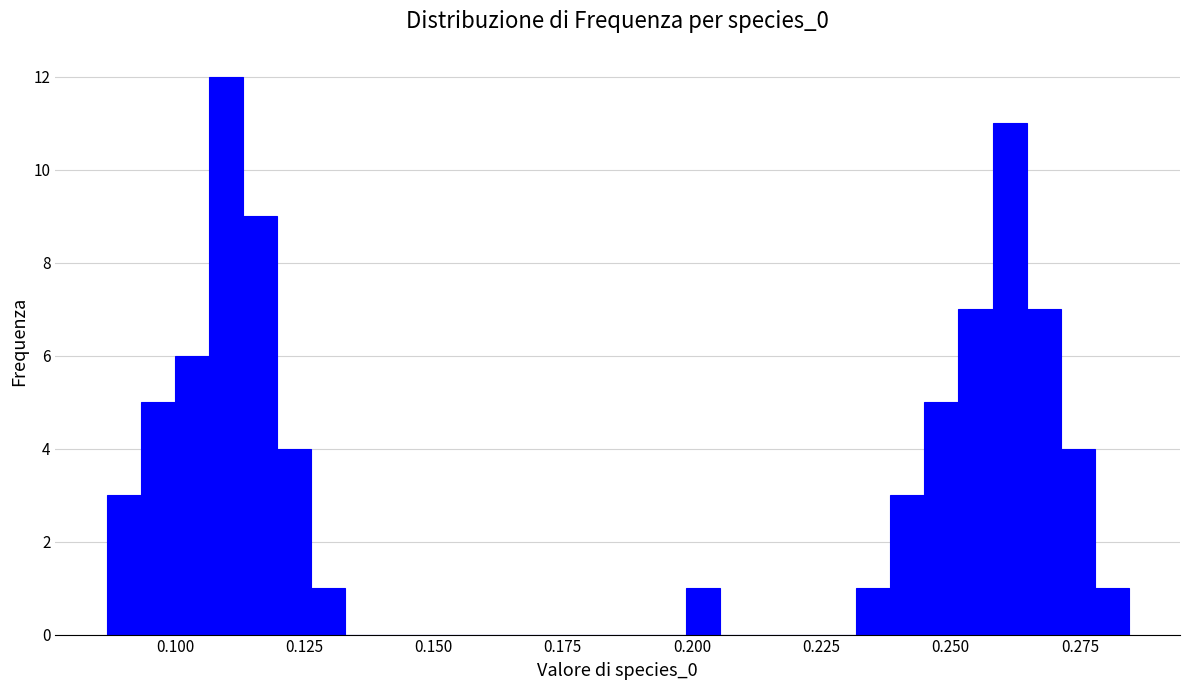

Around what value on the x-axis is the tallest bar? Give the approximate position of its centre, as read against the axis.

0.110